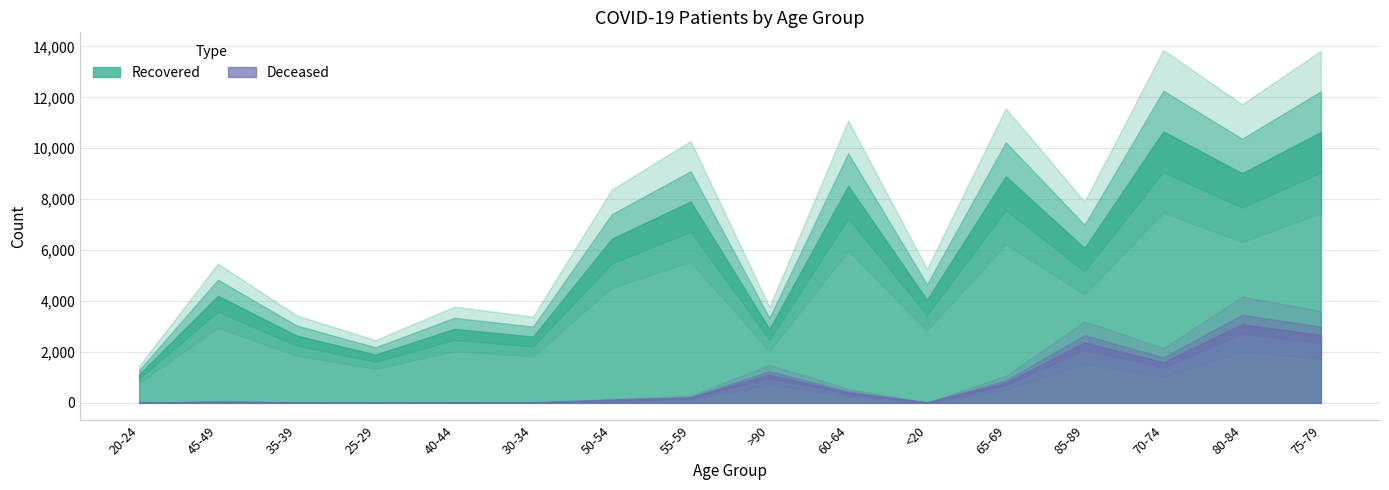

True or false: patients_deceased and patients_recovered cross at least once.

False